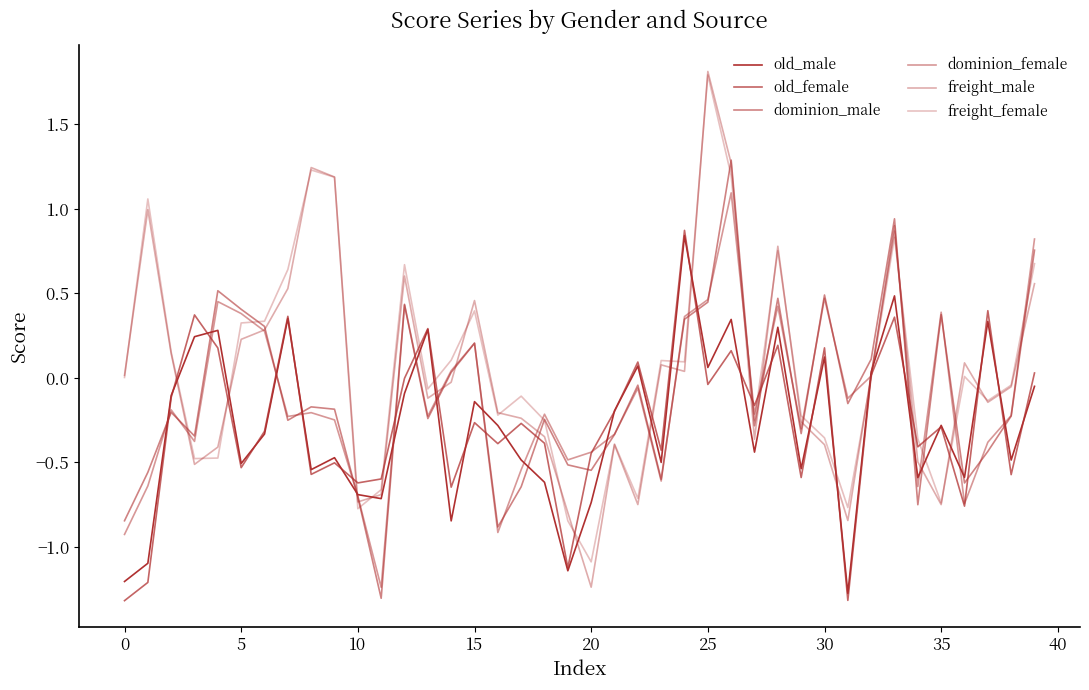

How many values in the freight_male series are below 0?

21